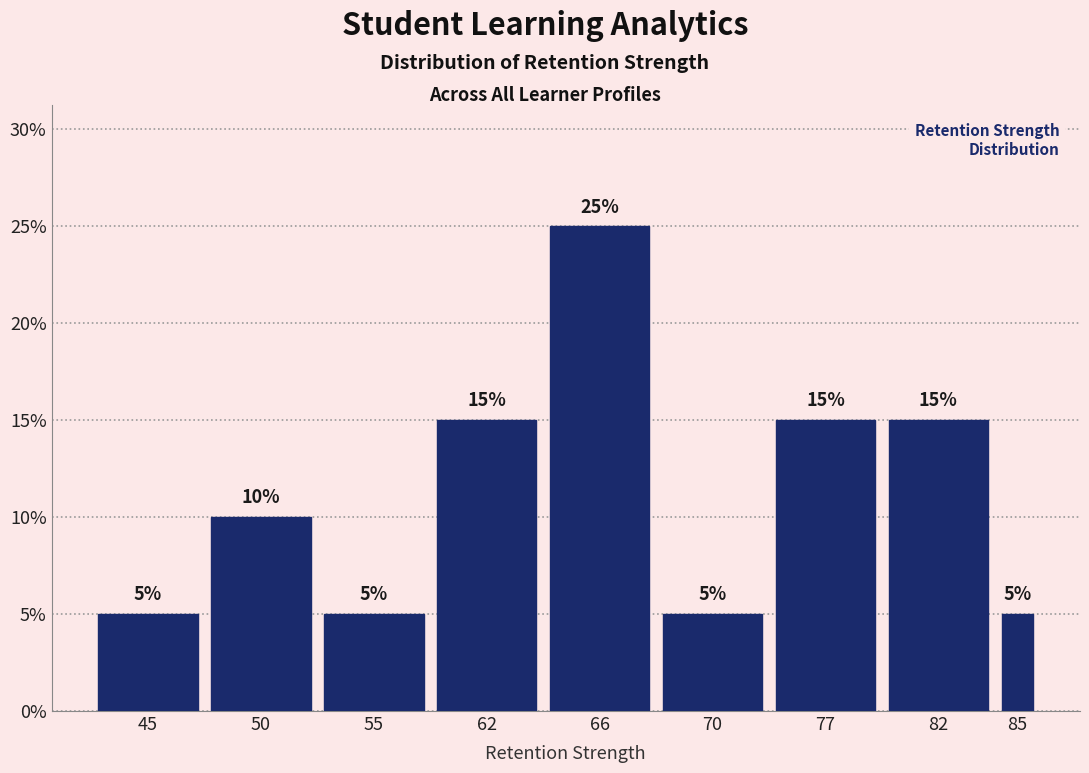

Reading left to right, extract all data points from this chart.

45=5	50=10	55=5	62=15	66=25	70=5	77=15	82=15	85=5